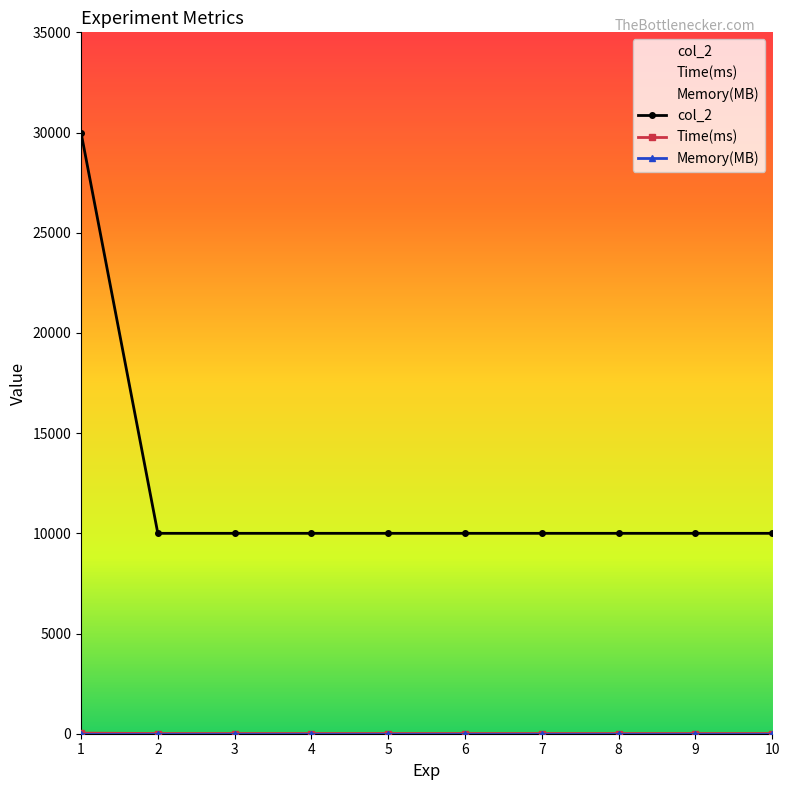

At which category is the sum across all series the highest?

1